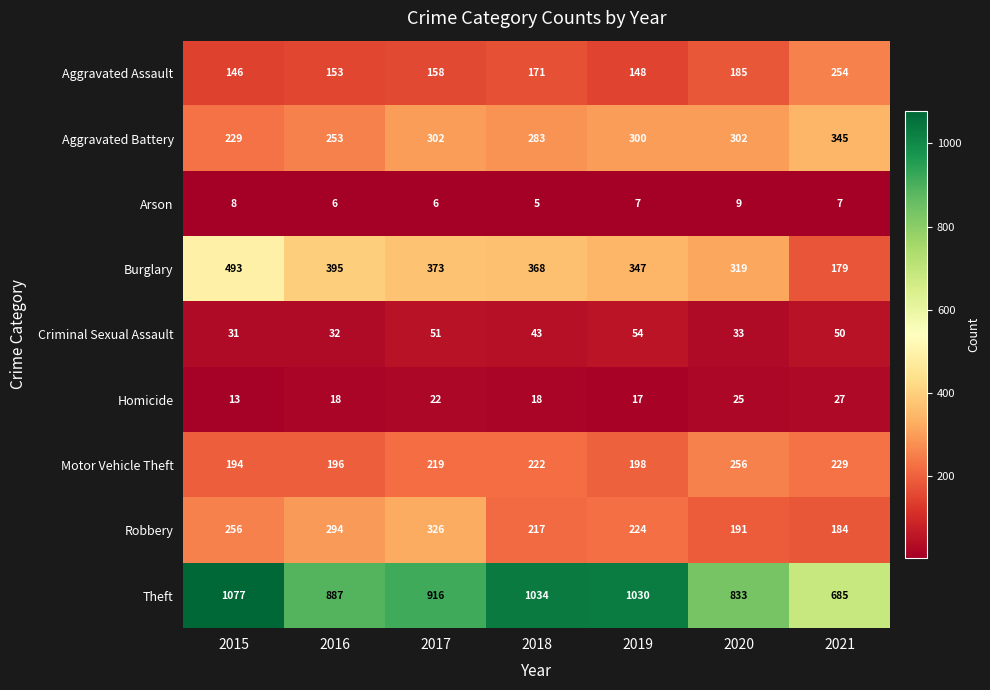

What is the total value across all series at 2021?

1960